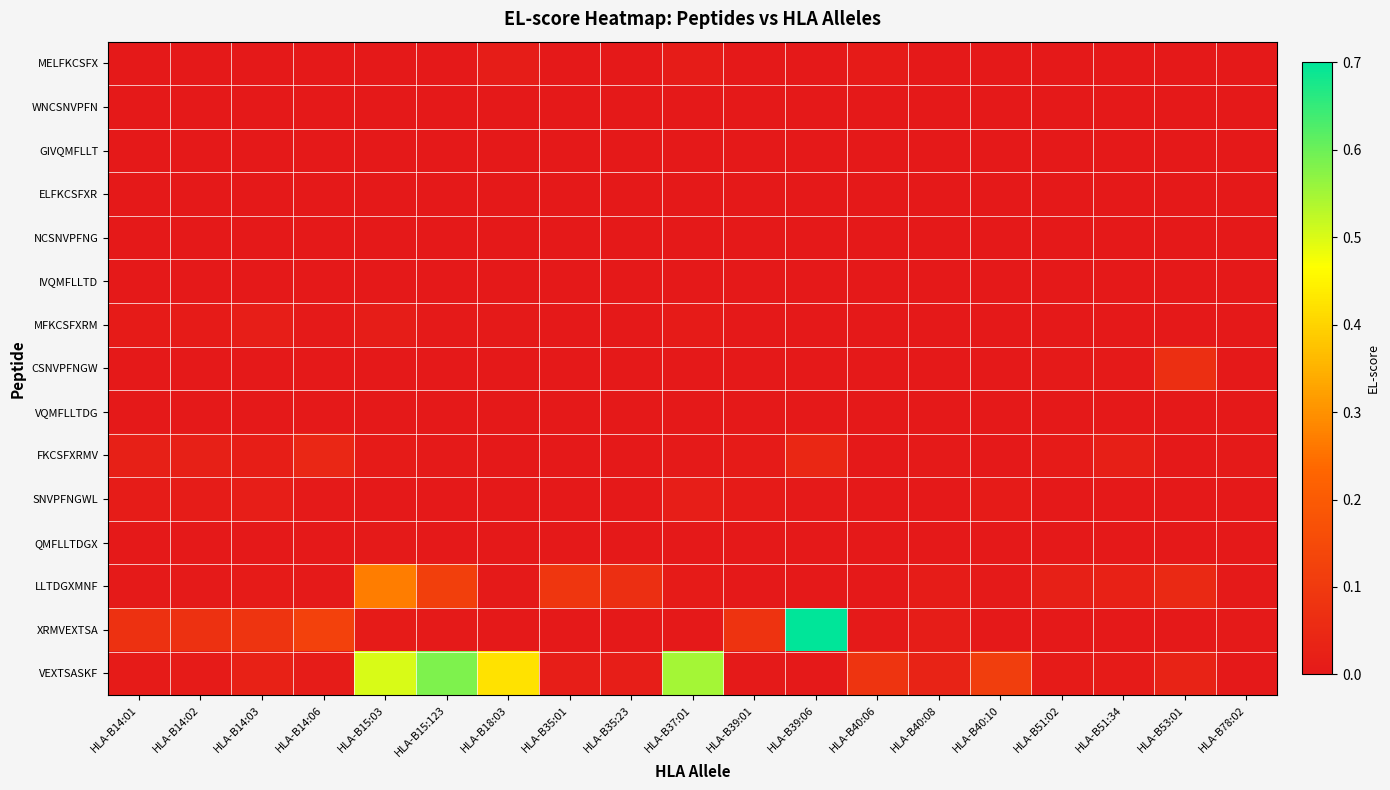

Which series has the largest range (max minus min)?

XRMVEXTSA